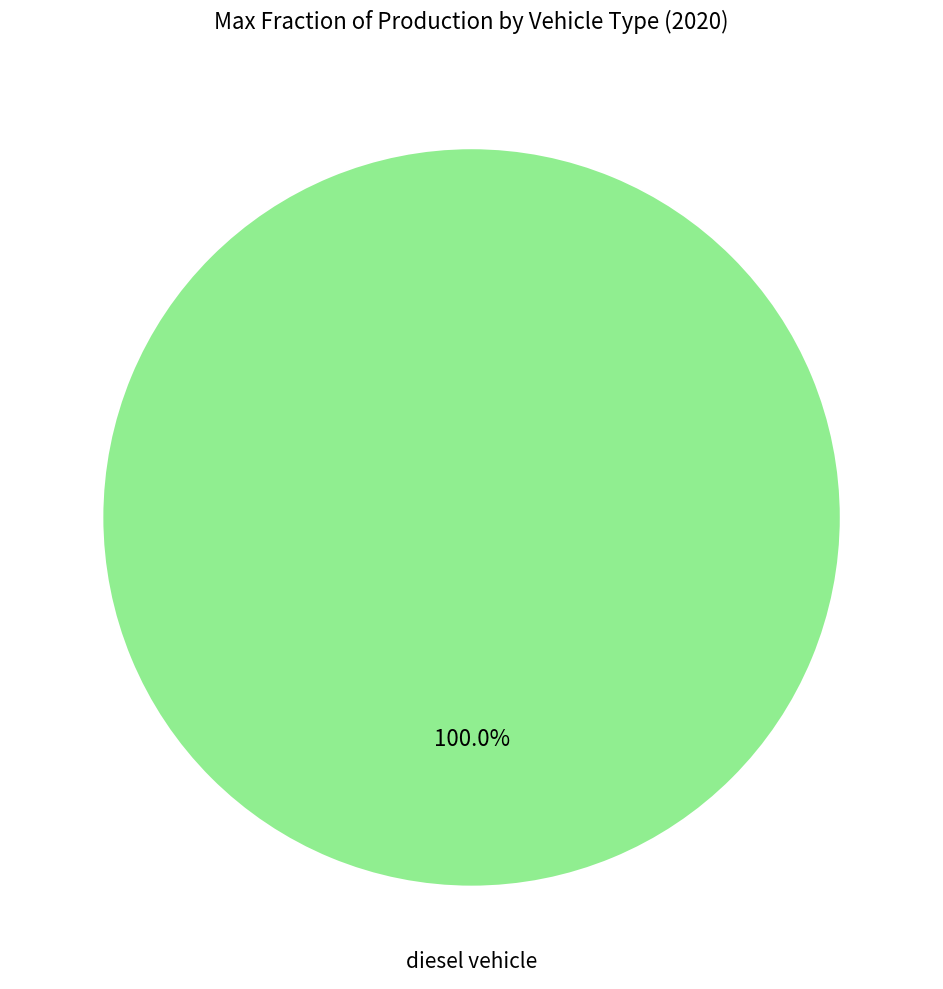

Does any single category account for the majority?

Yes